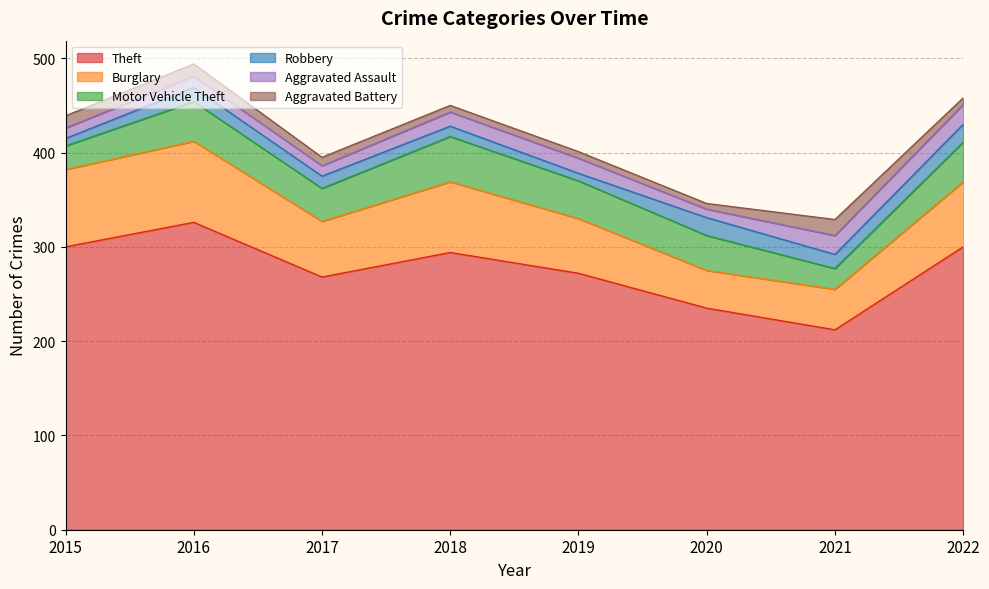

What is the sum of the Aggravated Assault values at 2022 and 2016?

33